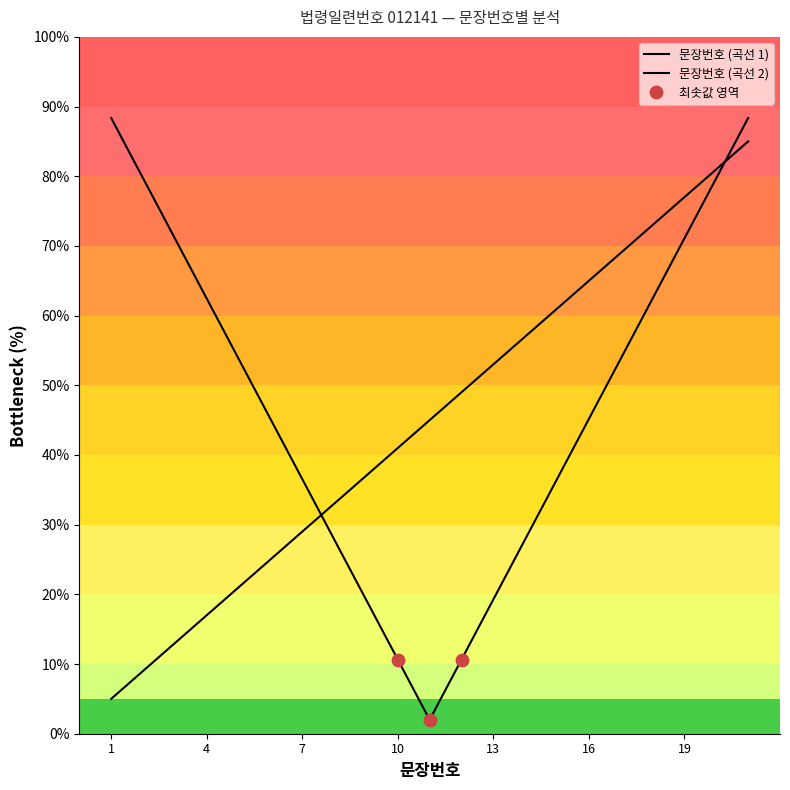

Rank the categories by value from highest to lowest.

21, 20, 19, 18, 17, 16, 15, 14, 13, 12, 11, 10, 9, 8, 7, 6, 5, 4, 3, 2, 1